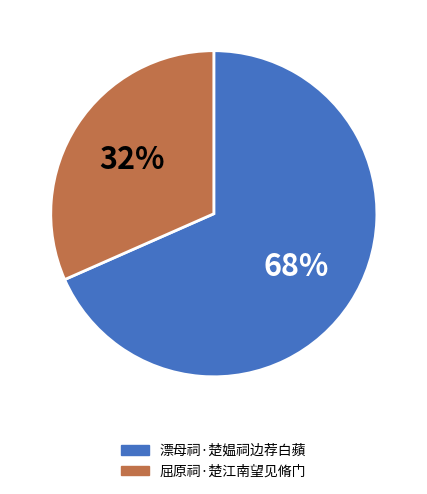

Is it true that 屈原祠·楚江南望见脩门 is 45% of the pie?

False